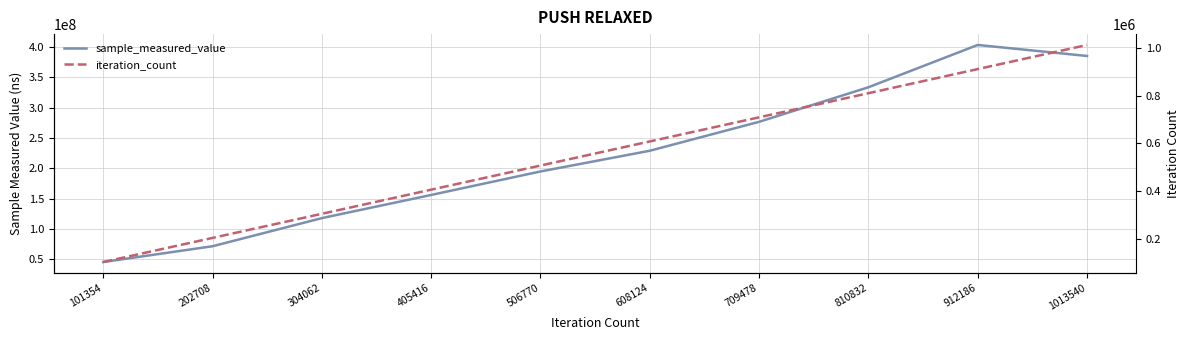

Which category has the highest value in the iteration_count series?

1013540